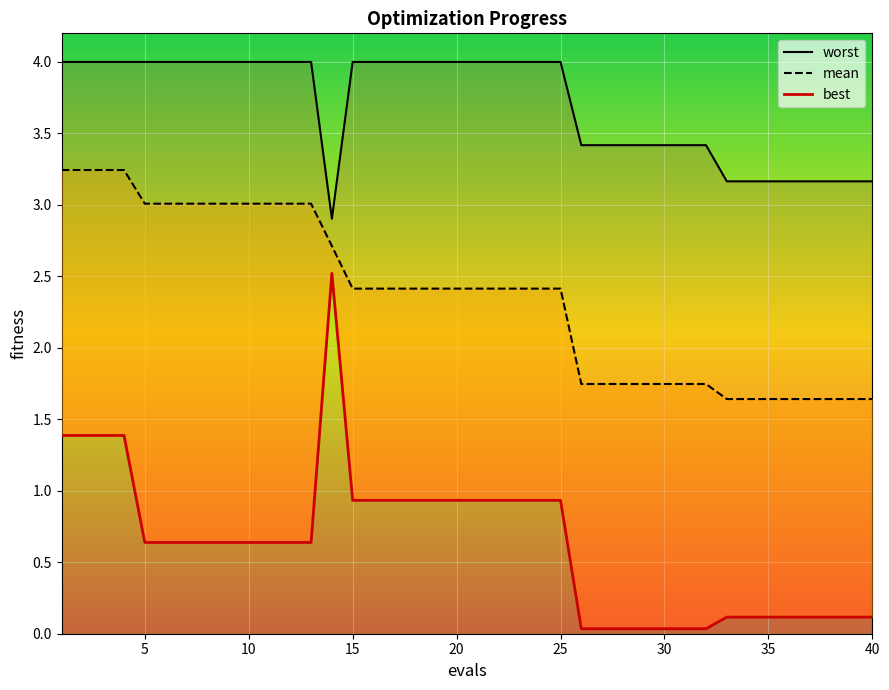

What is the difference between the second highest and second lowest values?

1.4